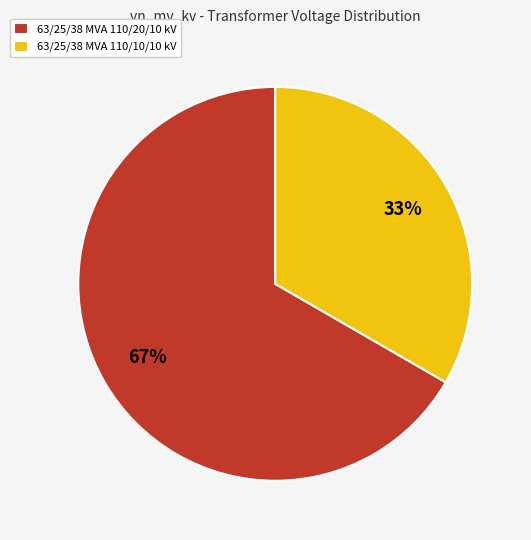

What is the ratio of the value at 63/25/38 MVA 110/10/10 kV to the value at 63/25/38 MVA 110/20/10 kV?

0.5